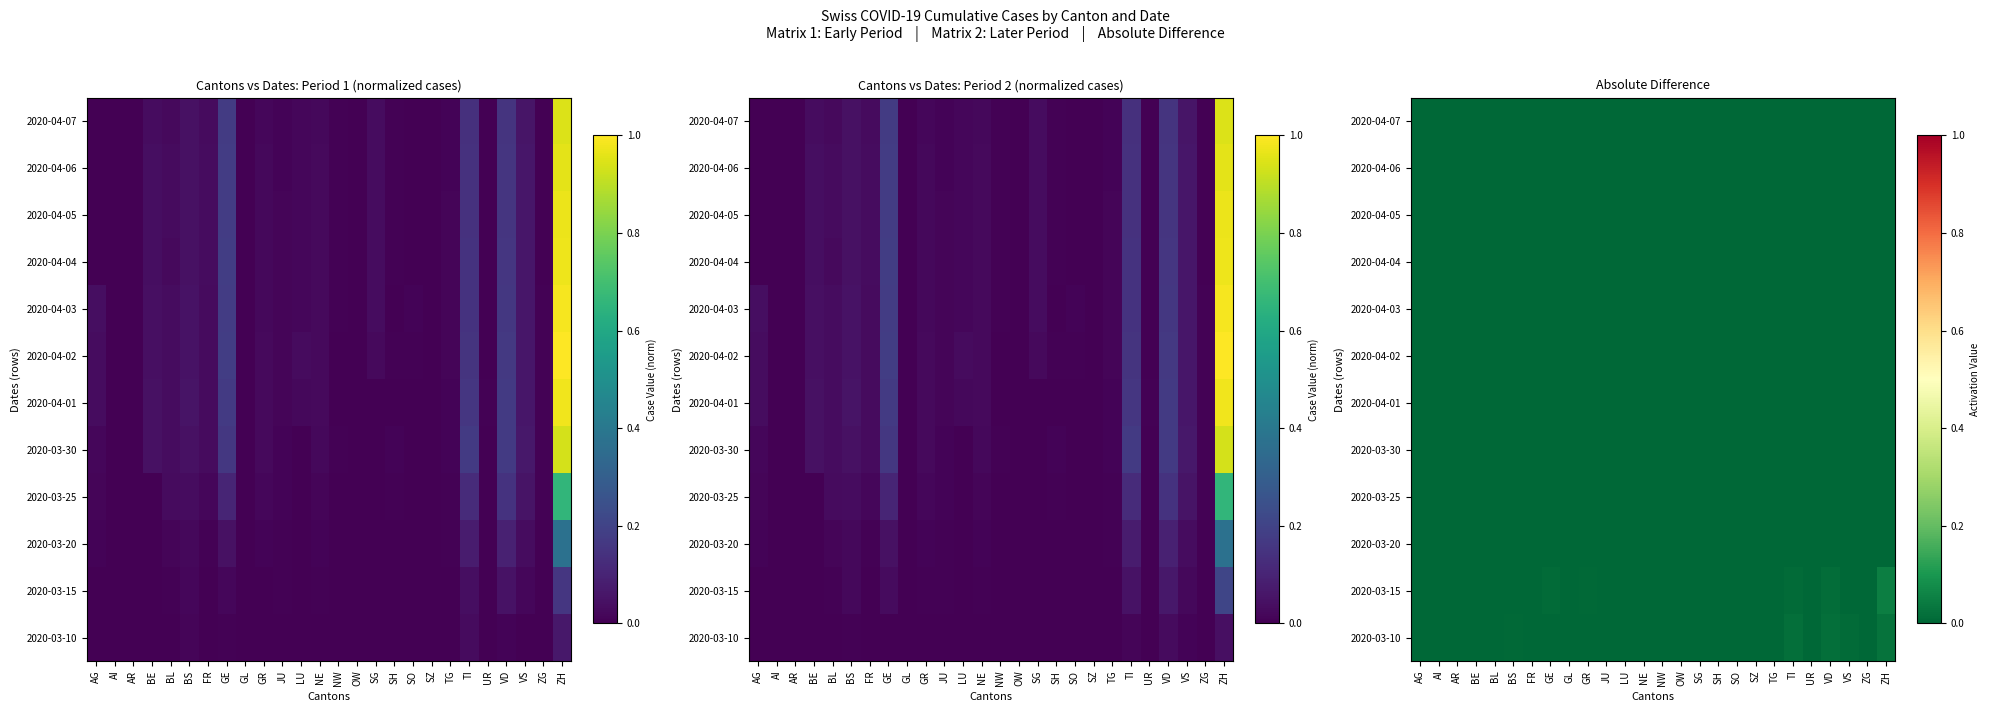

Which category has the highest value across all series?

ZH